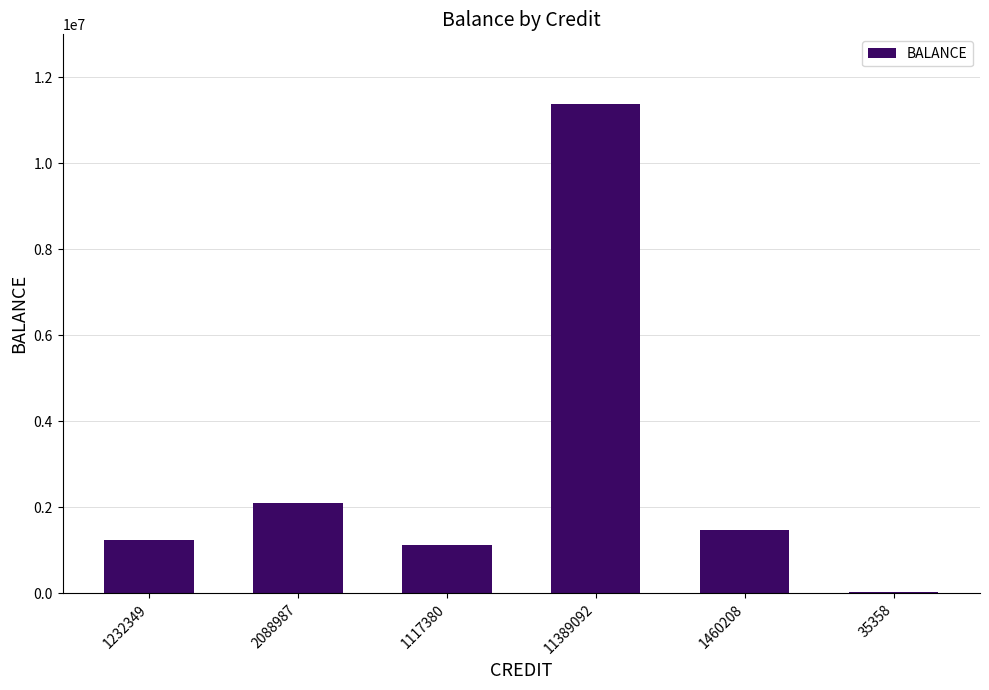

The chart shows a value of 601360 at 2088987. True or false?

False